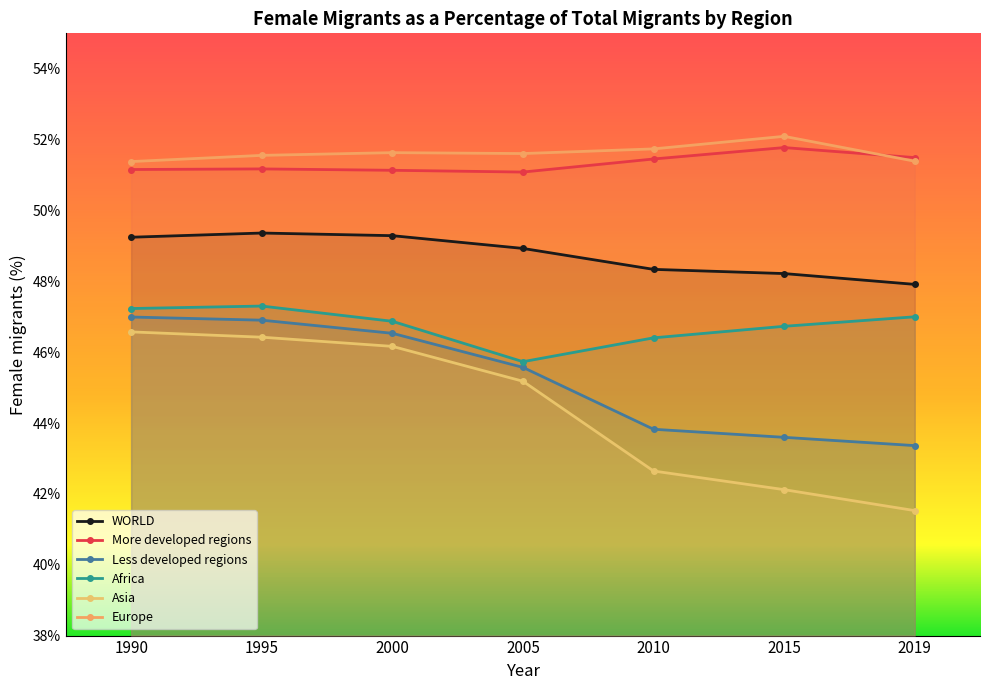

Rank the series by their maximum value, from highest to lowest.

Europe, More developed regions, WORLD, Africa, Less developed regions, Asia